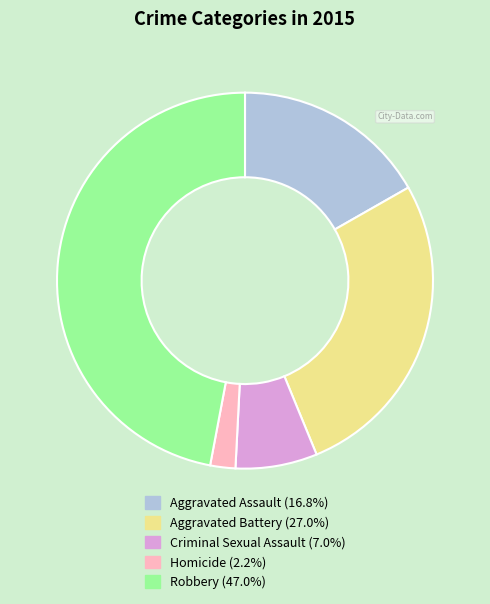

Count the number of slices in the pie.

5